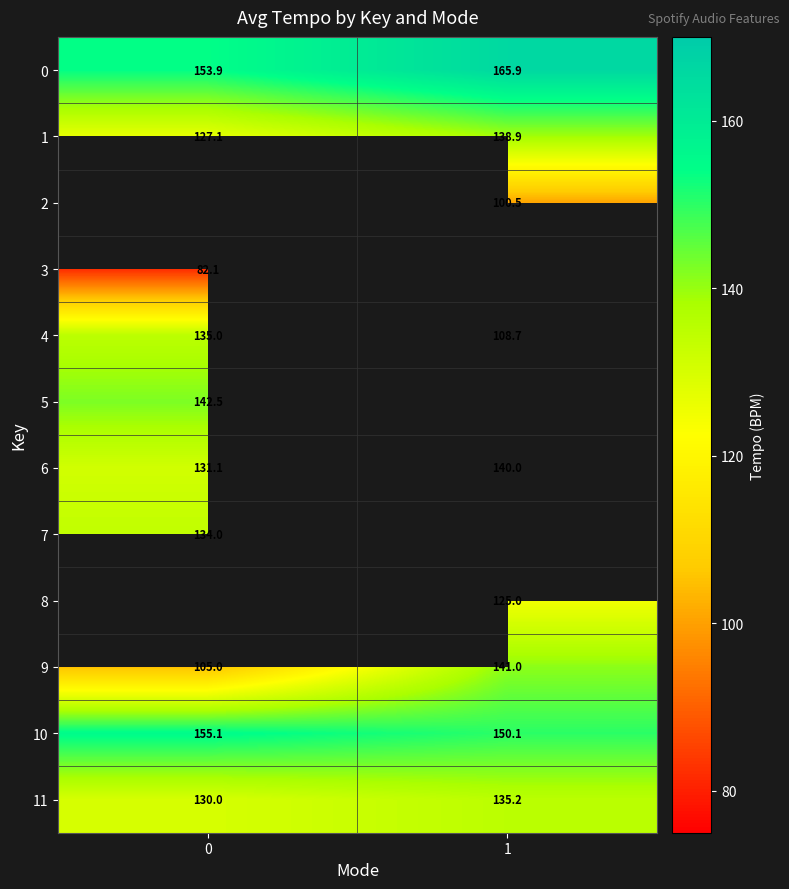

At how many categories does at least one series exceed 156?

1